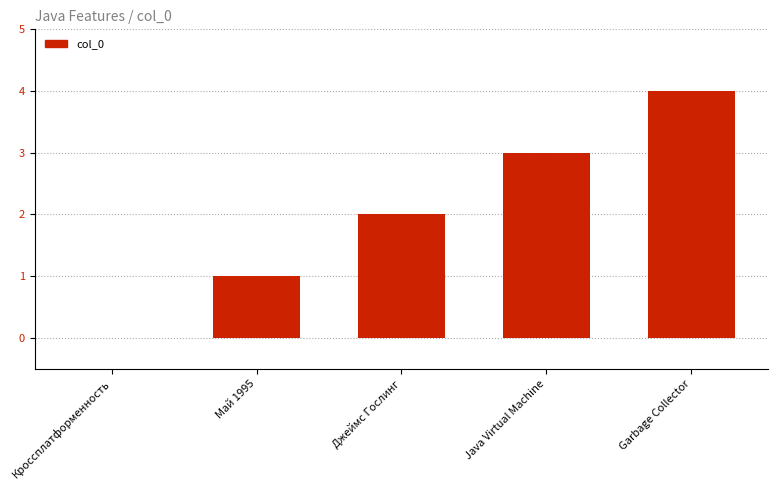

Between Май 1995 and Кроссплатформенность, which is larger?

Май 1995